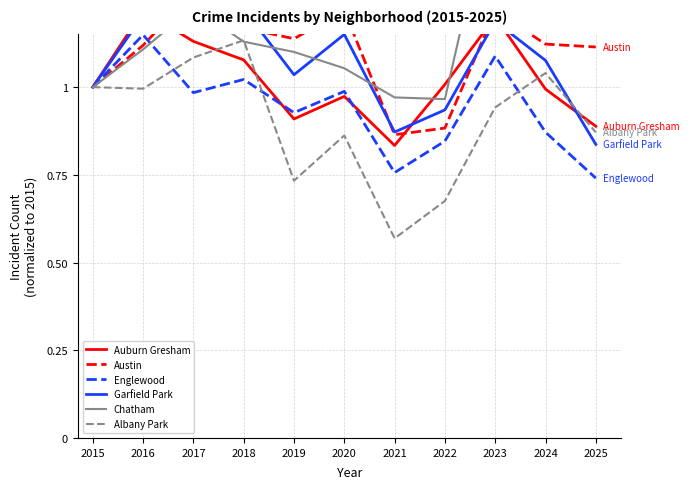

List the labels in order of Austin value, largest first.

2017, 2020, 2023, 2018, 2019, 2024, 2016, 2025, 2015, 2022, 2021